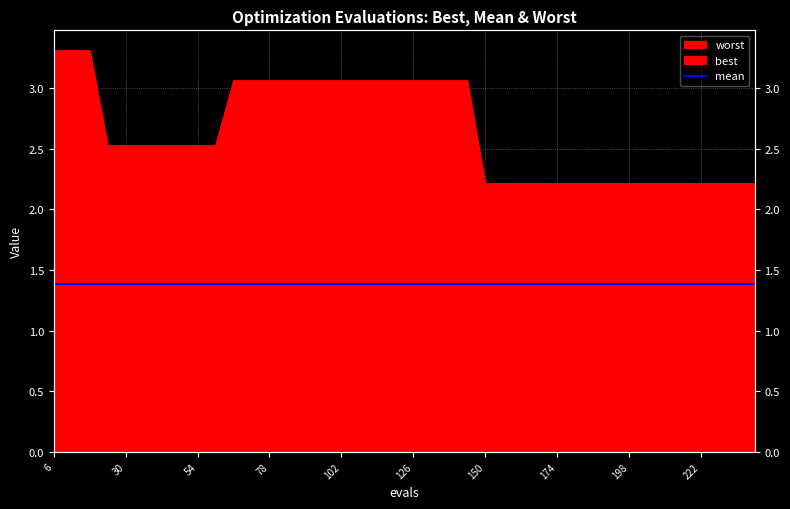

Does the chart display data point markers on the line(s)?

No